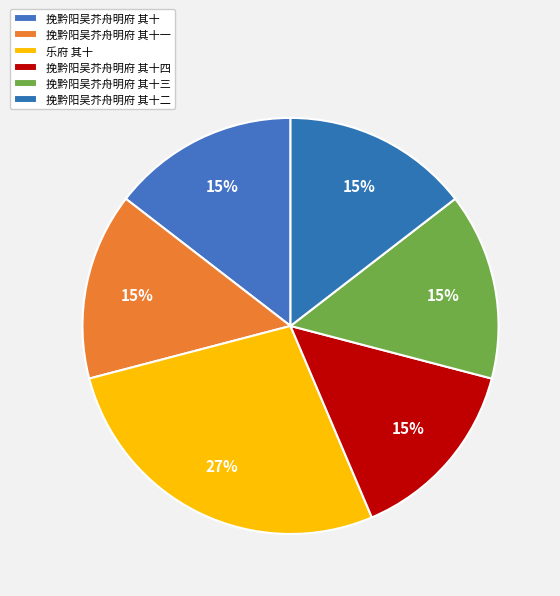

How many segments does this pie chart have?

6